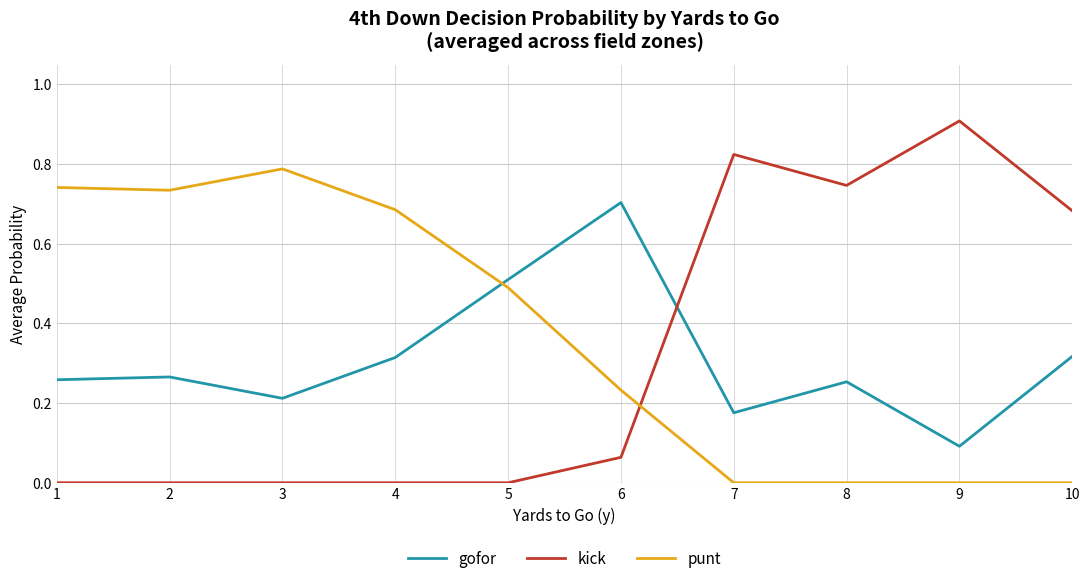

What is the difference between the highest and lowest values at 6?

0.6